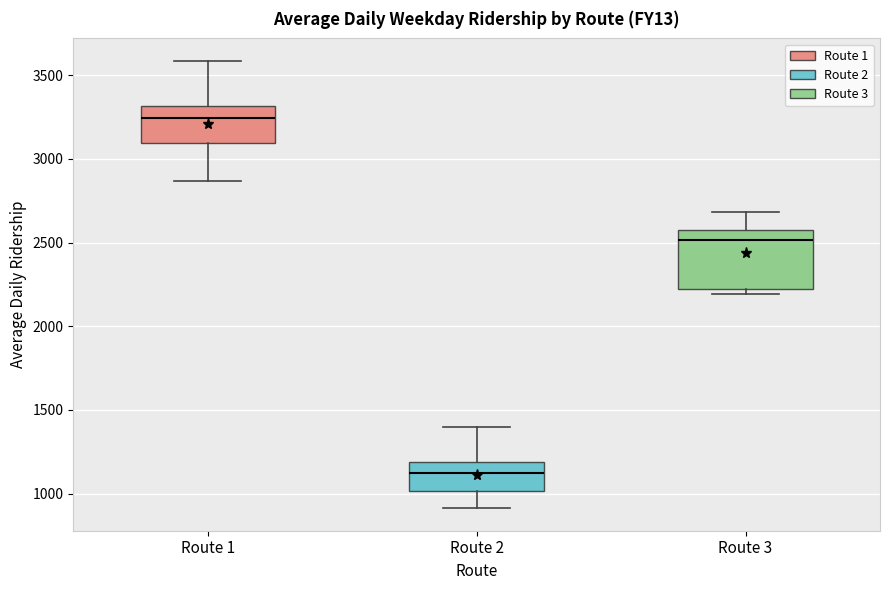

Where does the lower whisker of the box for Route 2 end on the y-axis? The values are not printed on the chart, so give them approximately, as read against the axis.

900